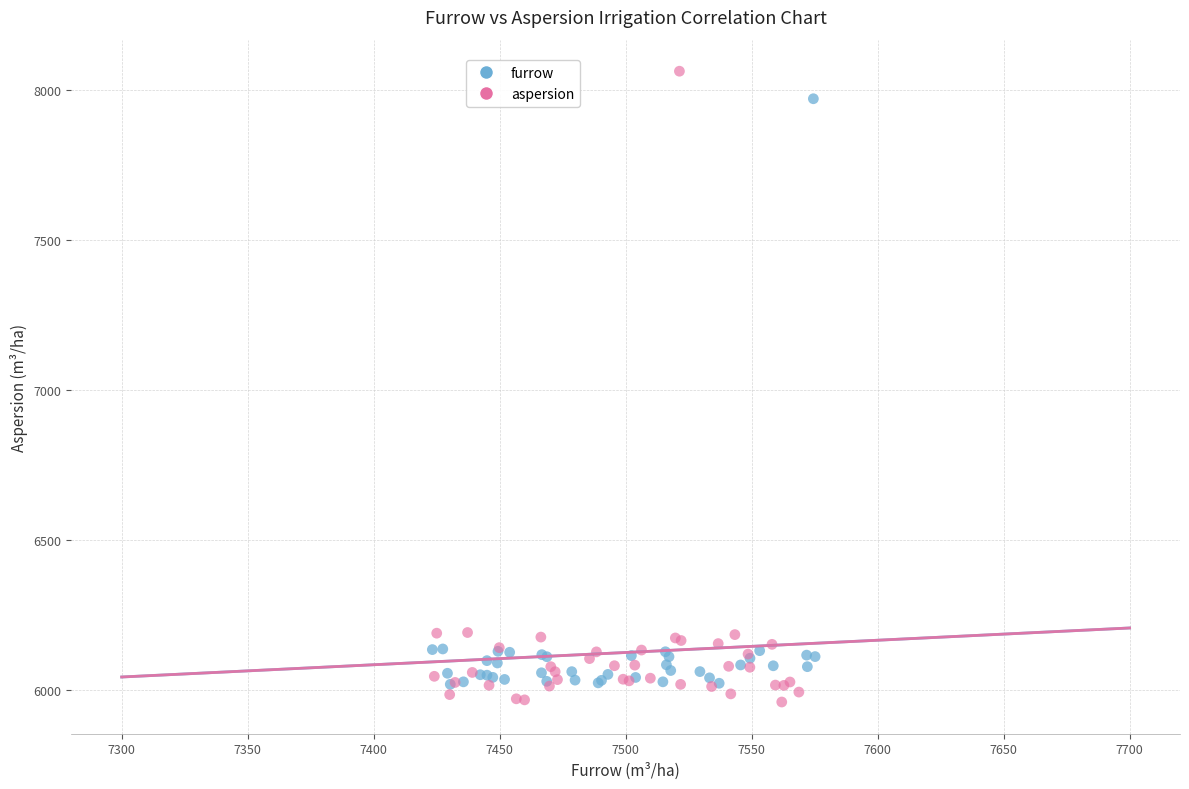

Which series has the largest Y range (max minus min)?

aspersion